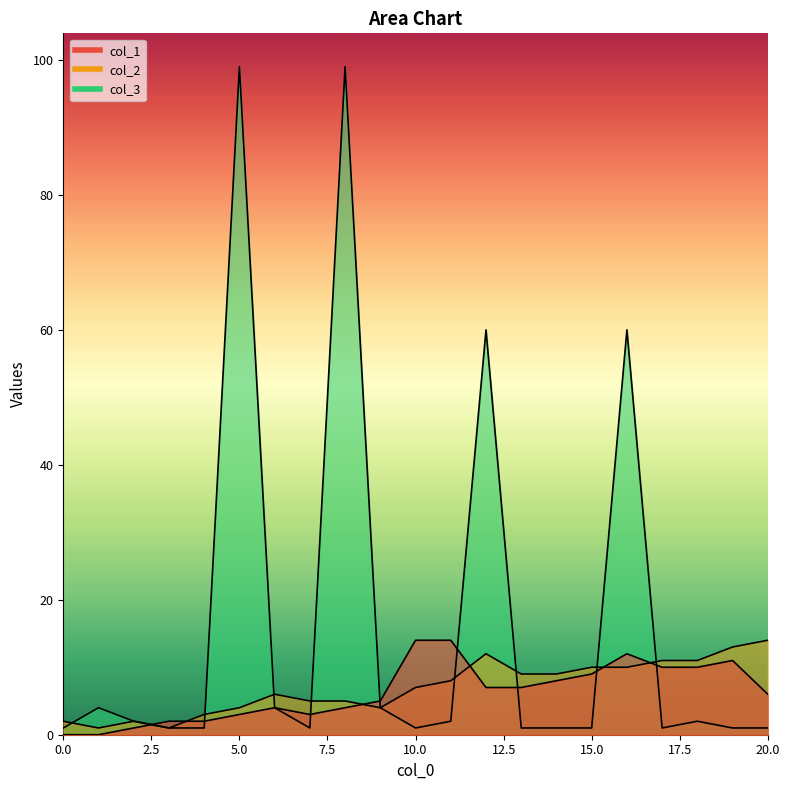

Reading left to right, what are all the values shown in this chart?

col_1: 0	0	1	2	2	3	4	3	4	5	14	14	7	7	8	9	12	10	10	11	6
col_2: 2	1	2	1	3	4	6	5	5	4	7	8	12	9	9	10	10	11	11	13	14
col_3: 1	4	2	1	1	99	4	1	99	4	1	2	60	1	1	1	60	1	2	1	1